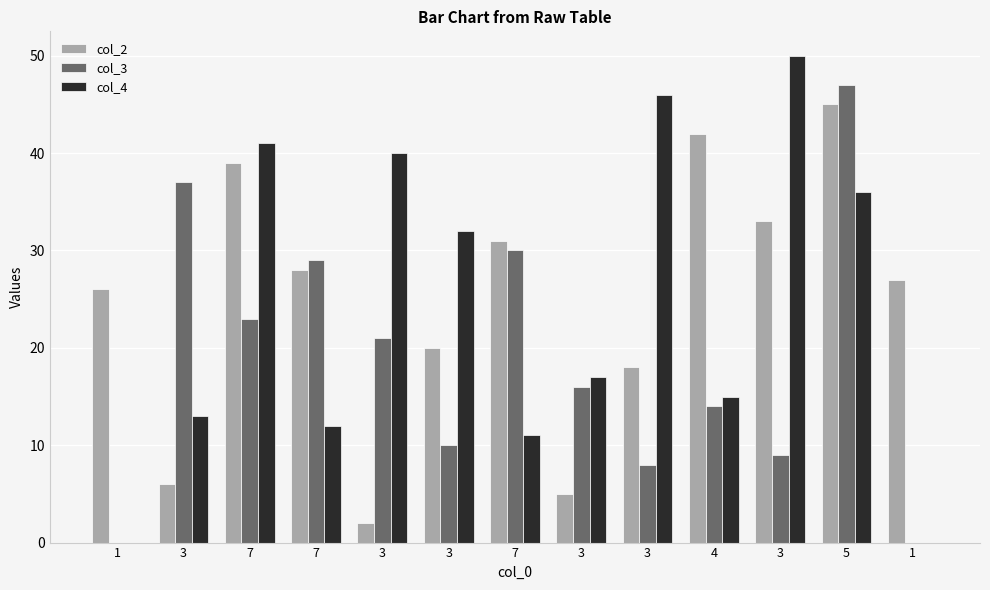

Count the number of categories in the chart.

13